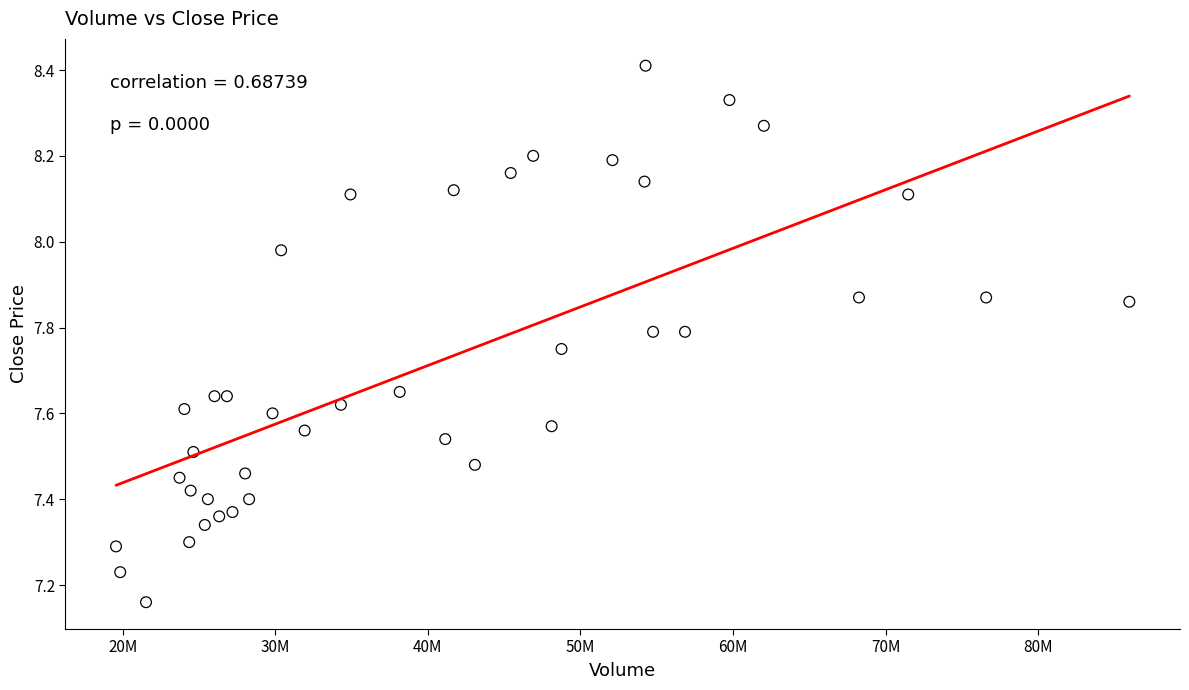

What is the range of X values (max minus min)?

66402415.4